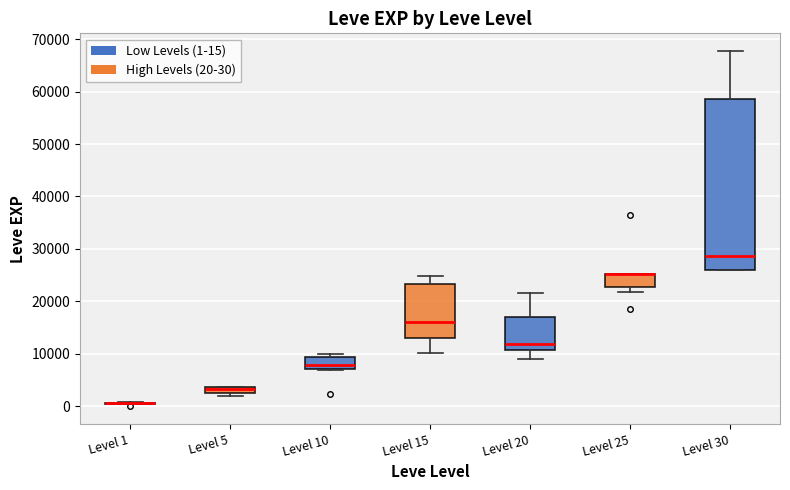

Where does the lower whisker of the box for Level 20 end on the y-axis? The values are not printed on the chart, so give them approximately, as read against the axis.

9000